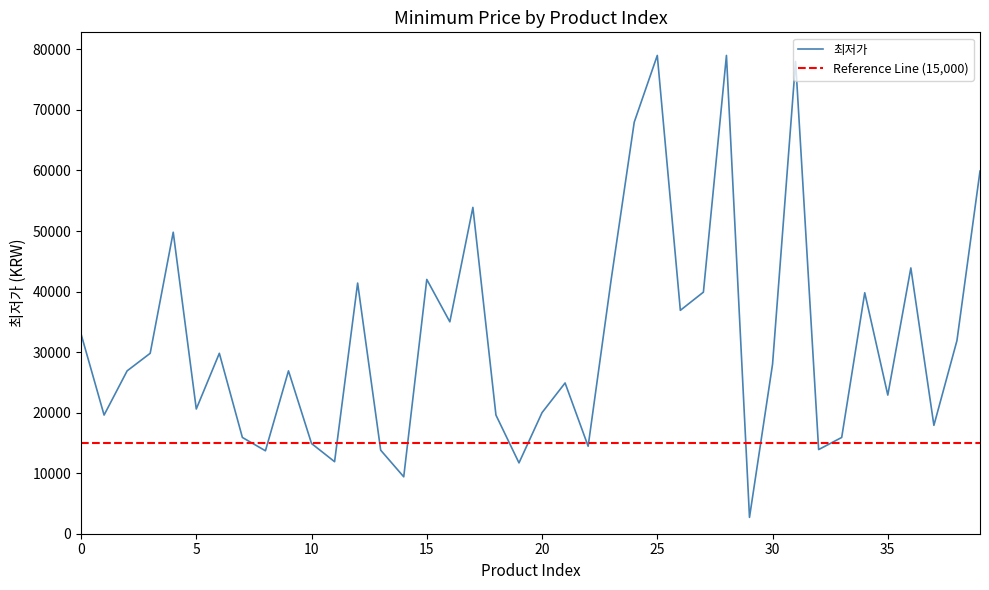

Does the chart display data point markers on the line(s)?

No